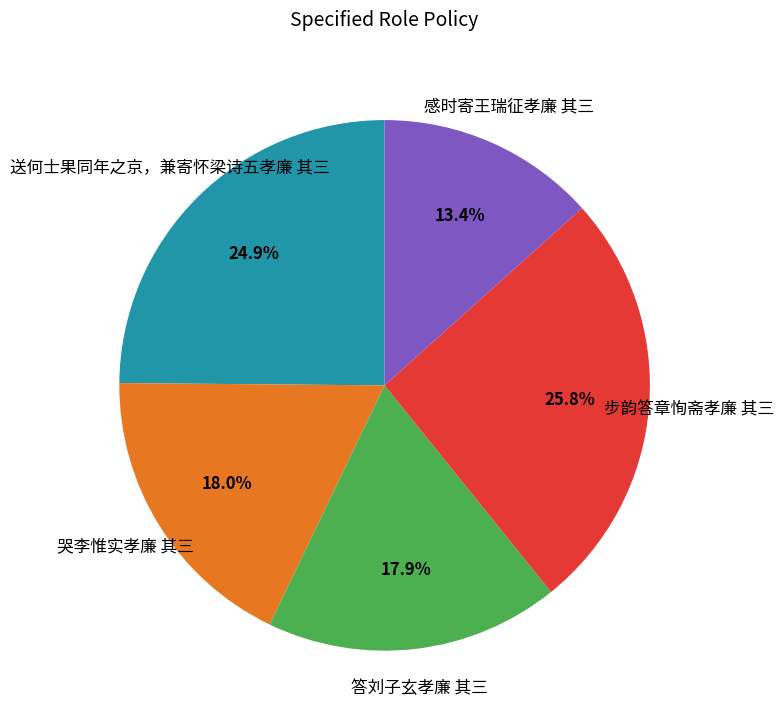

Is there a majority slice in this chart?

No